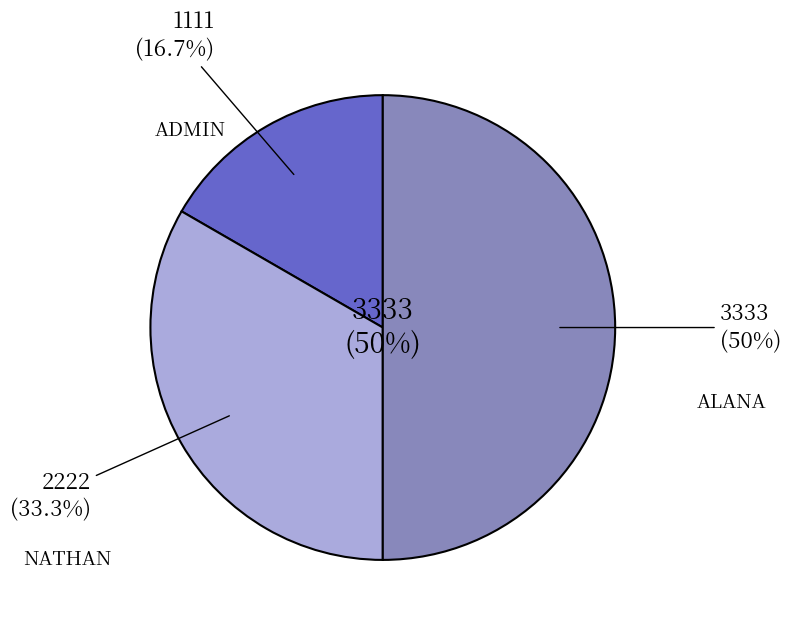

What is the total percentage of ALANA and NATHAN?

83.3%